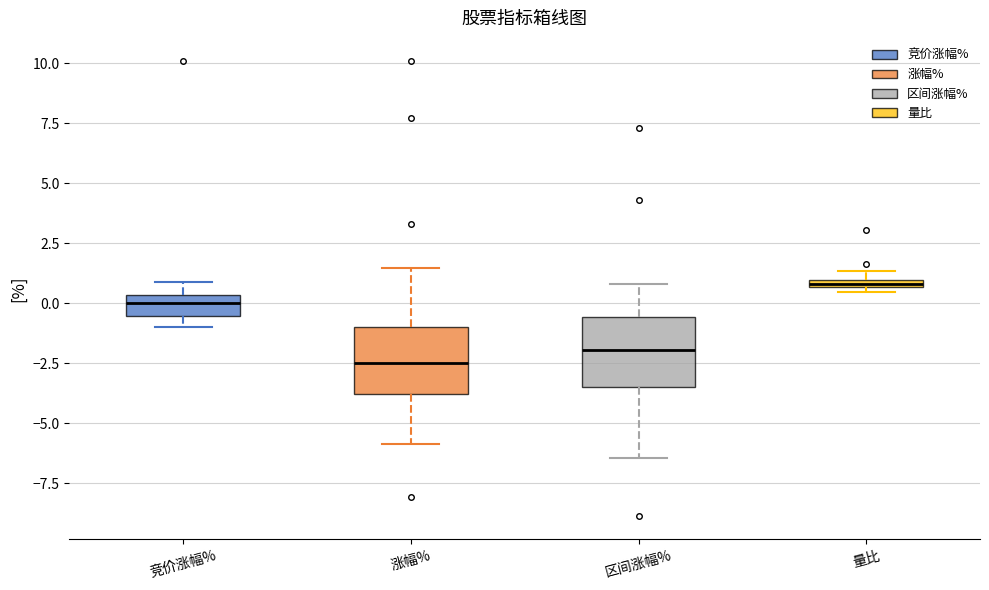

Where is the upper edge of the box for 量比 on the y-axis? The values are not printed on the chart, so give them approximately, as read against the axis.

1.0